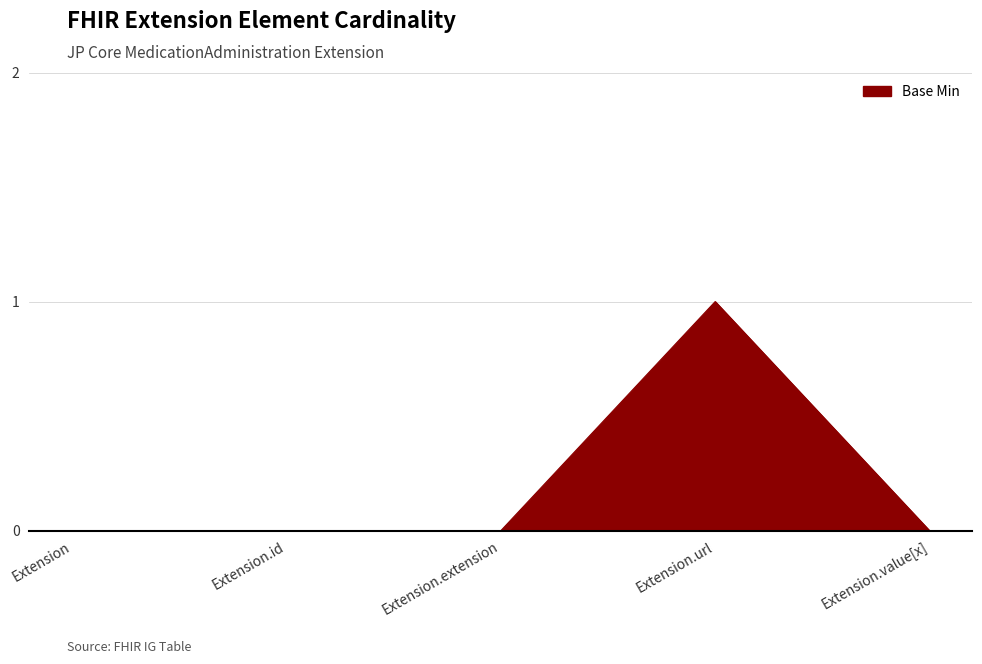

What is the greatest value displayed?

1